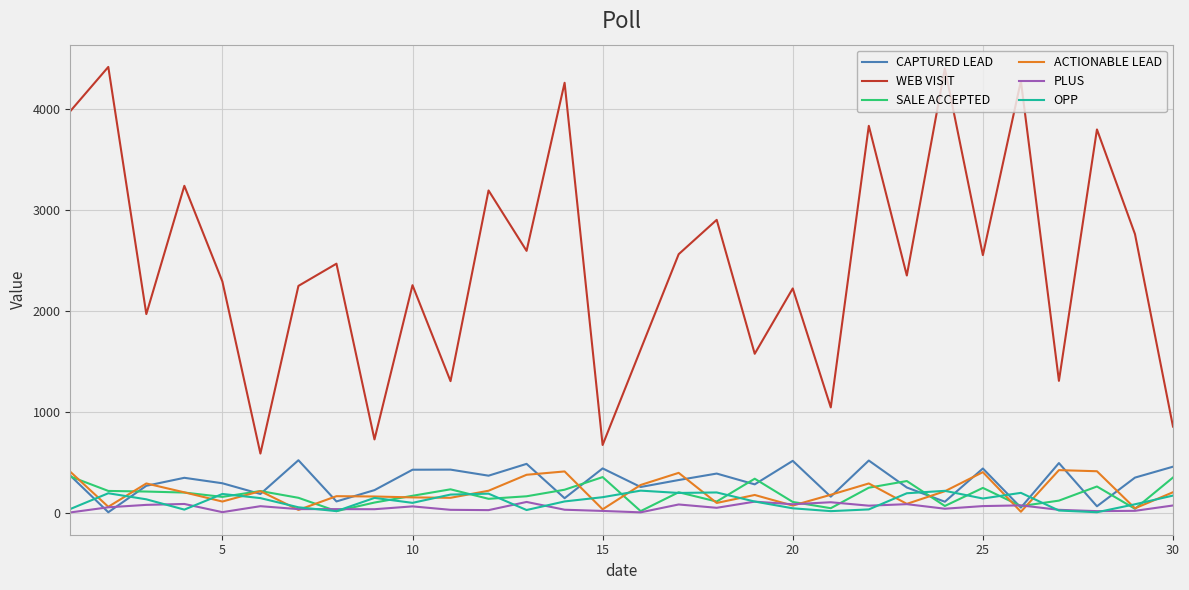

True or false: WEB VISIT and OPP intersect in this chart.

False